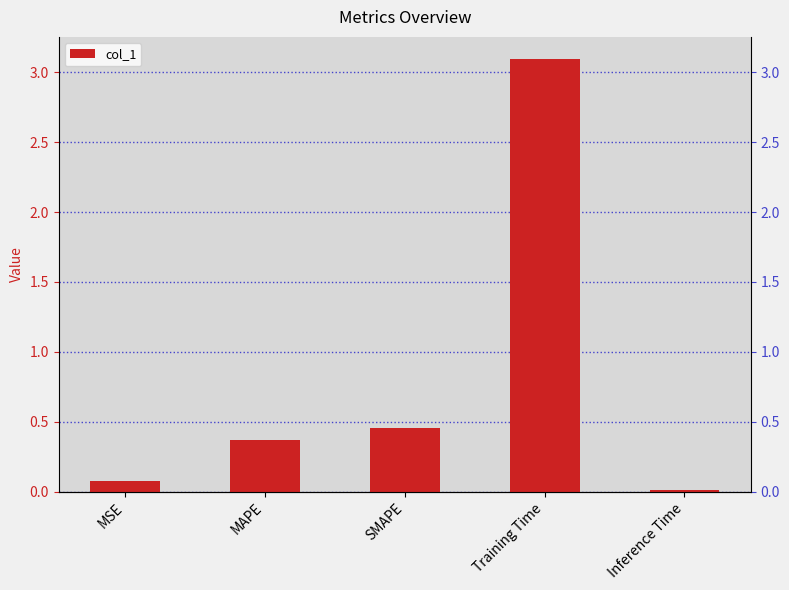

What is the greatest value displayed?

3.1